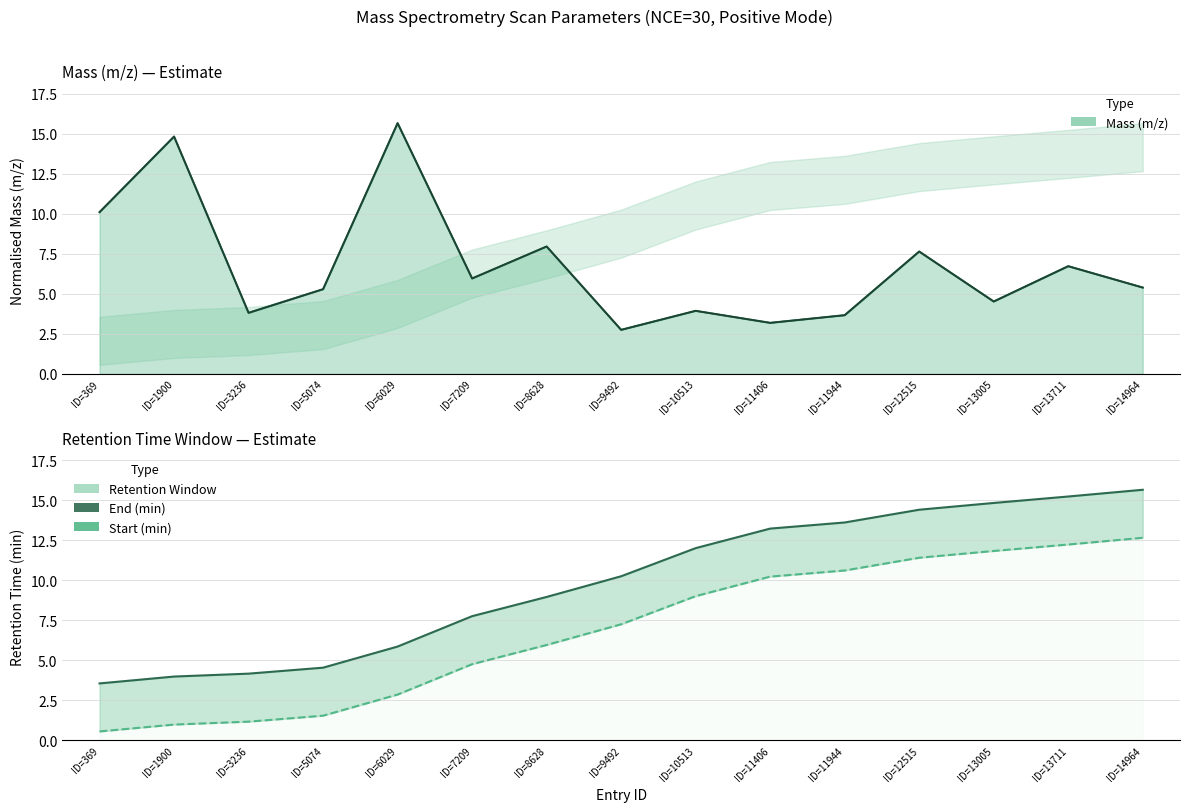

At how many categories does at least one series exceed 9?

8